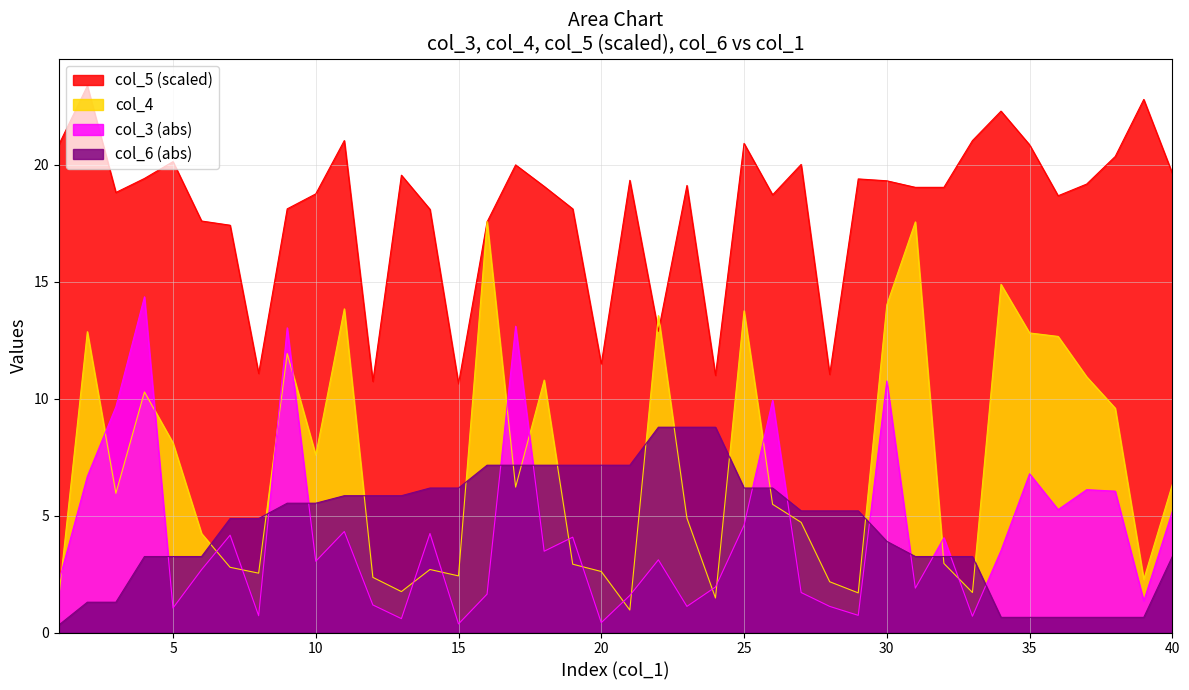

What is the sum of the col_5 values at 14 and 9?

36.2